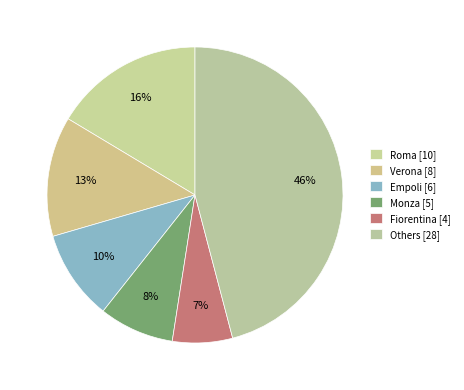

How many slices are in this pie chart?

6